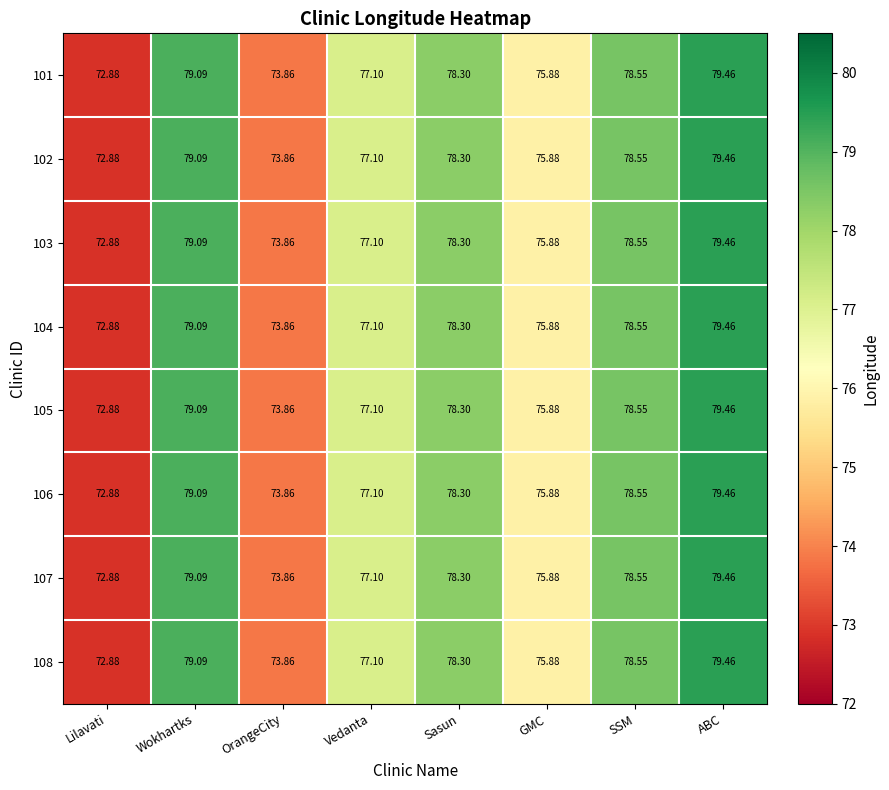

At which label does 102 first exceed 78?

Wokhartks